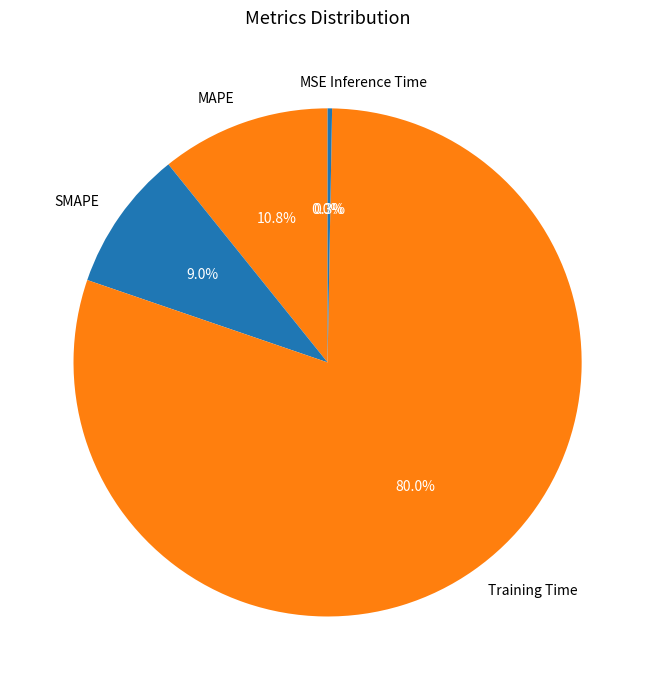

The Training Time slice represents 80% of the pie. True or false?

True